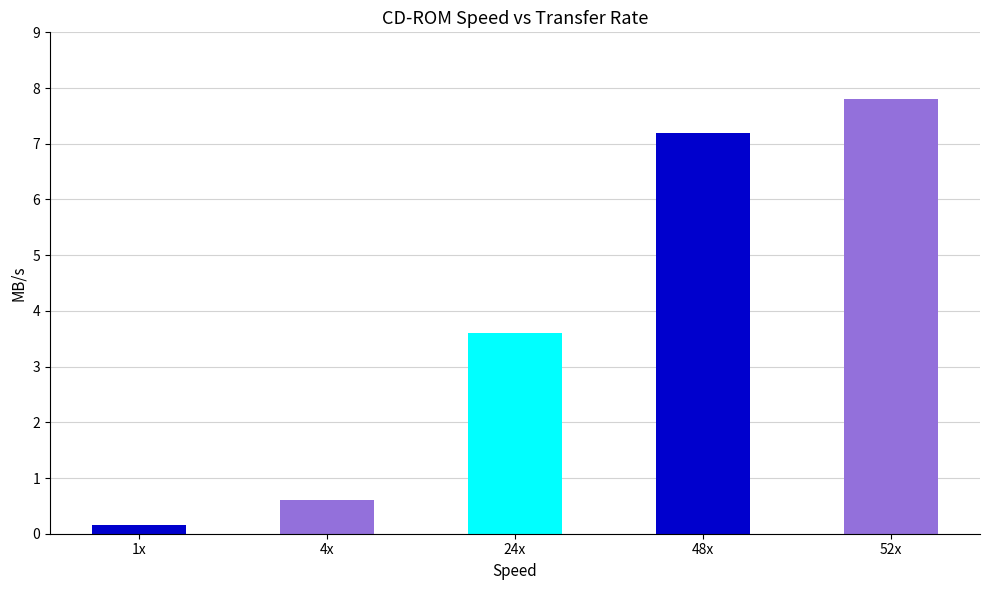

What is the sum of the values at 52x and 48x?

15.0